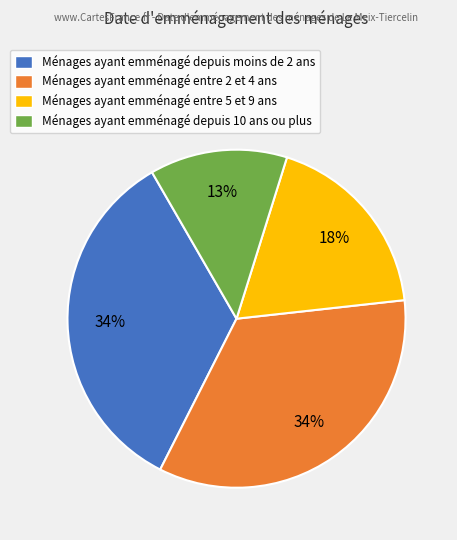

To the nearest percent, what is the average slice percentage?

25%